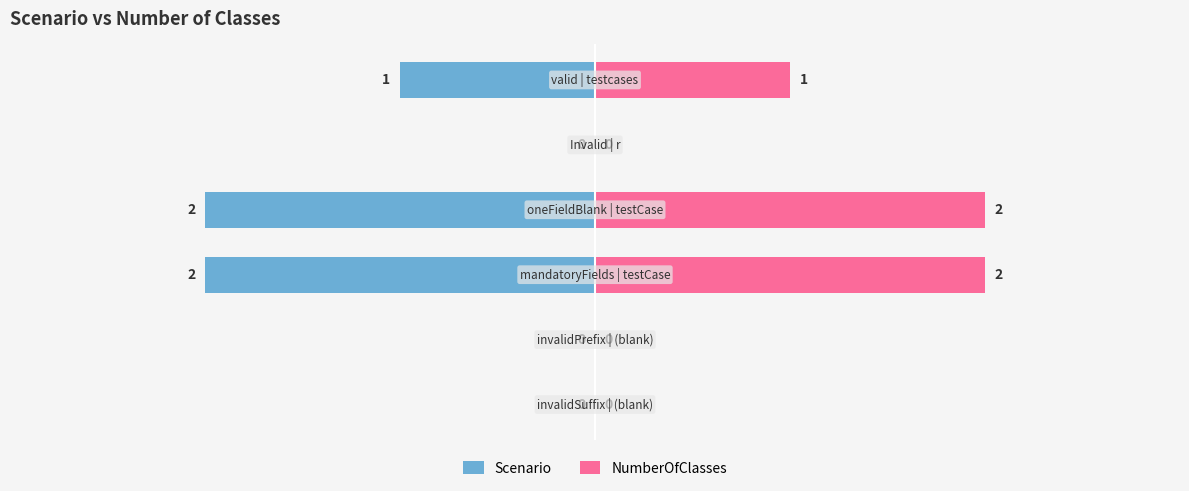

At how many categories does at least one series exceed 1?

2